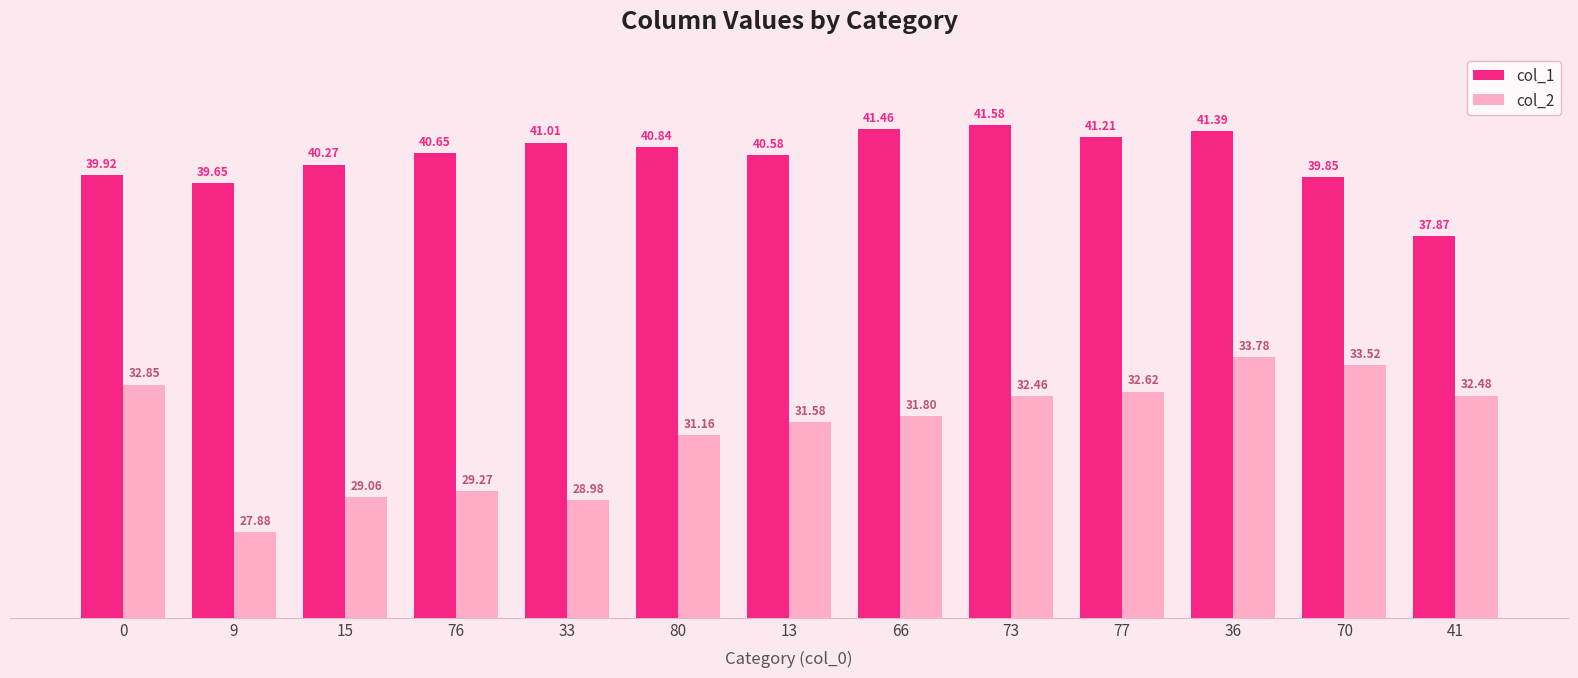

How many distinct data groups are displayed?

2